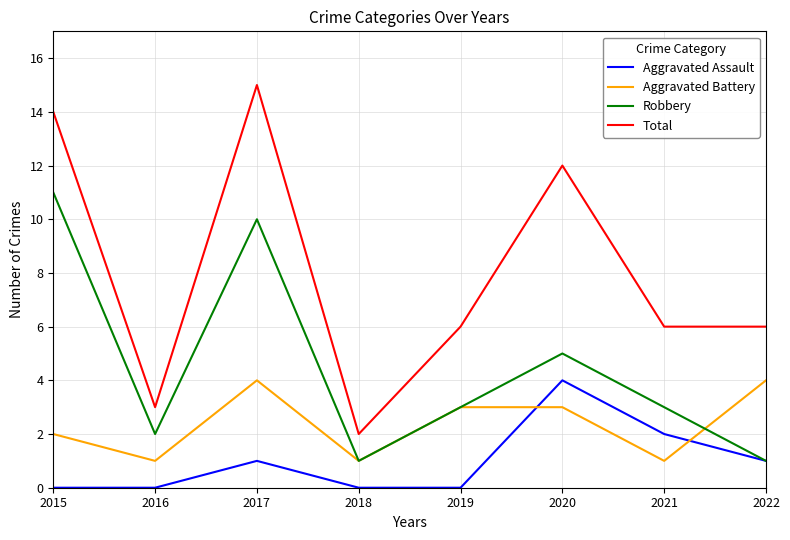

True or false: Robbery has more than 0 points higher than both neighbors.

True